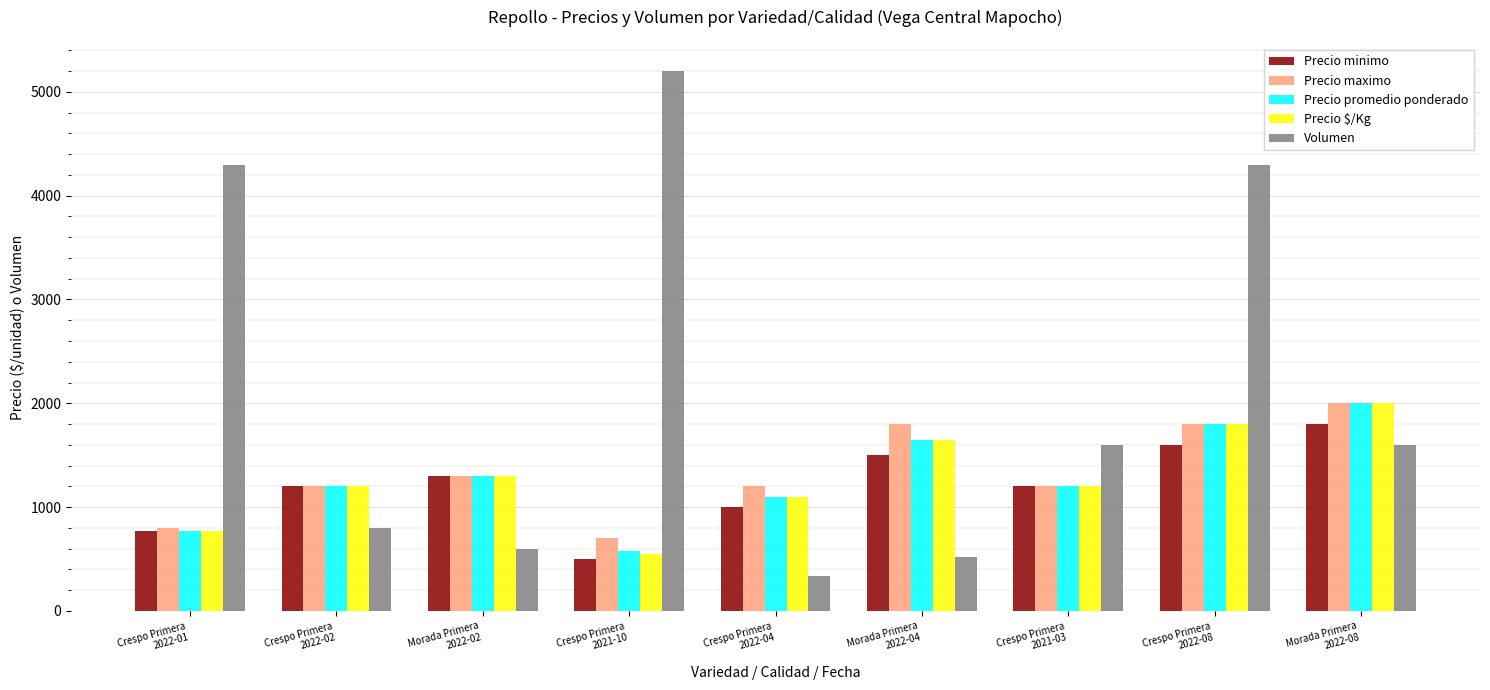

Is it true that Volumen equals 600 at Morada Primera
2022-02?

True